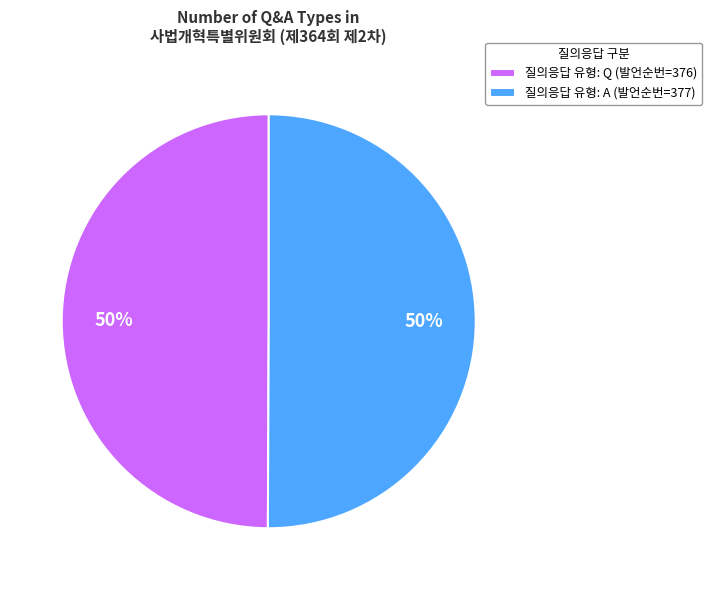

Is the sum of 질의응답 유형: A (발언순번=377) and 질의응답 유형: Q (발언순번=376) greater than half?

Yes